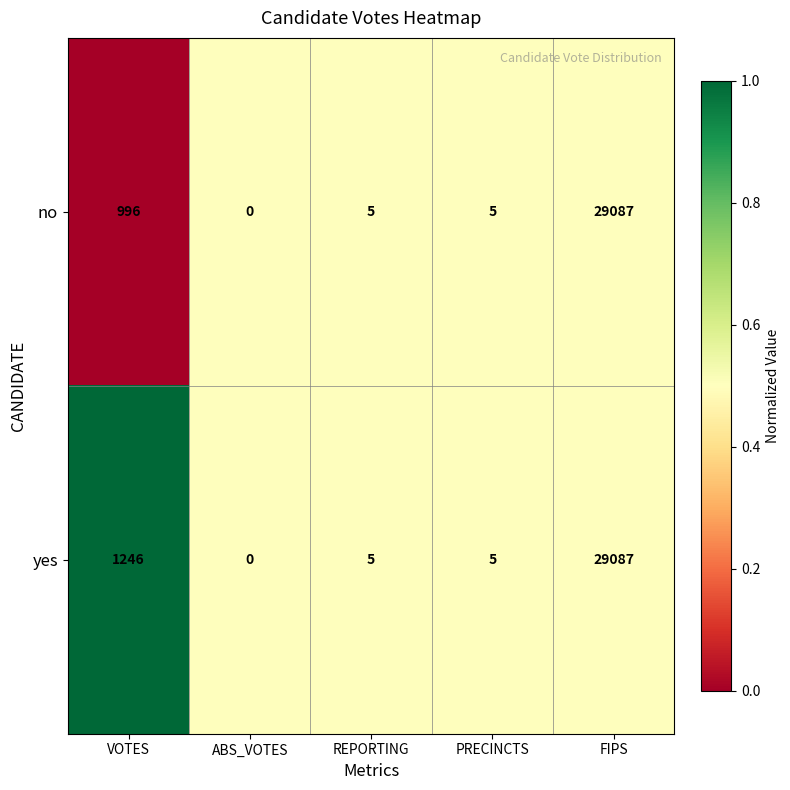

Reading right to left, extract all data points from this chart.

no: FIPS=29087	PRECINCTS=5	REPORTING=5	ABS_VOTES=0	VOTES=996
yes: FIPS=29087	PRECINCTS=5	REPORTING=5	ABS_VOTES=0	VOTES=1246